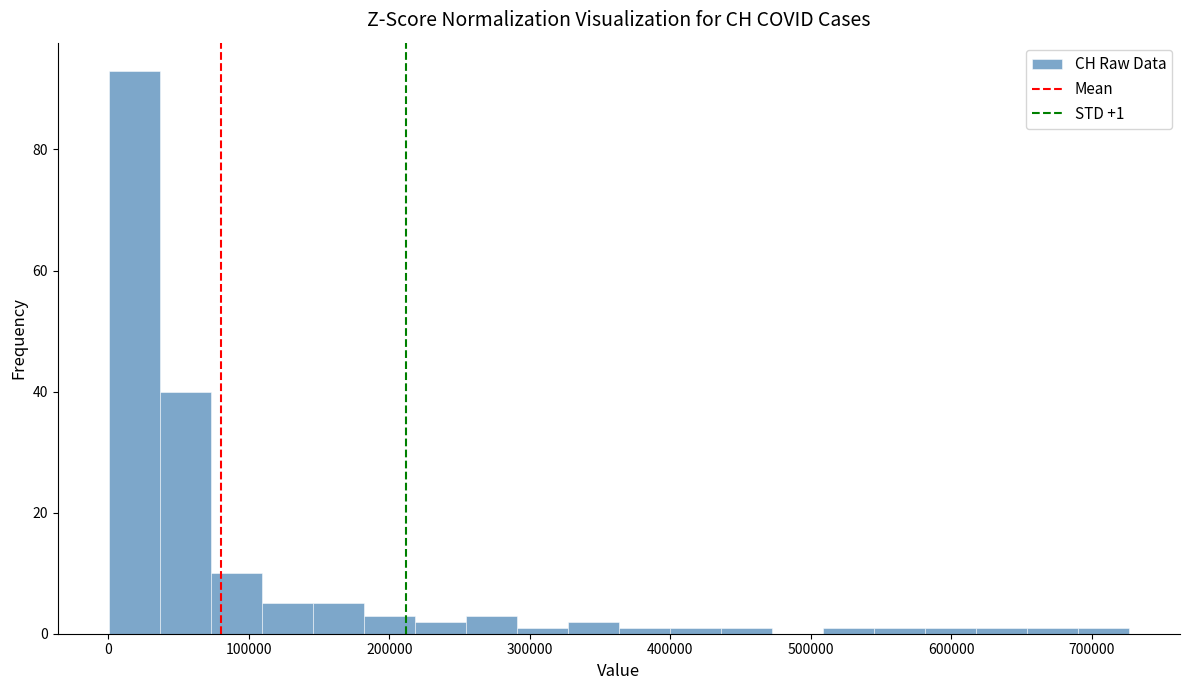

Around what value on the x-axis is the tallest bar? Give the approximate position of its centre, as read against the axis.

20000